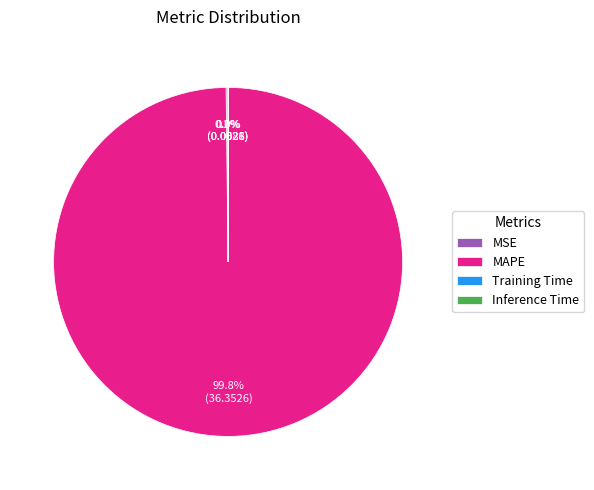

Does any single category account for the majority?

Yes